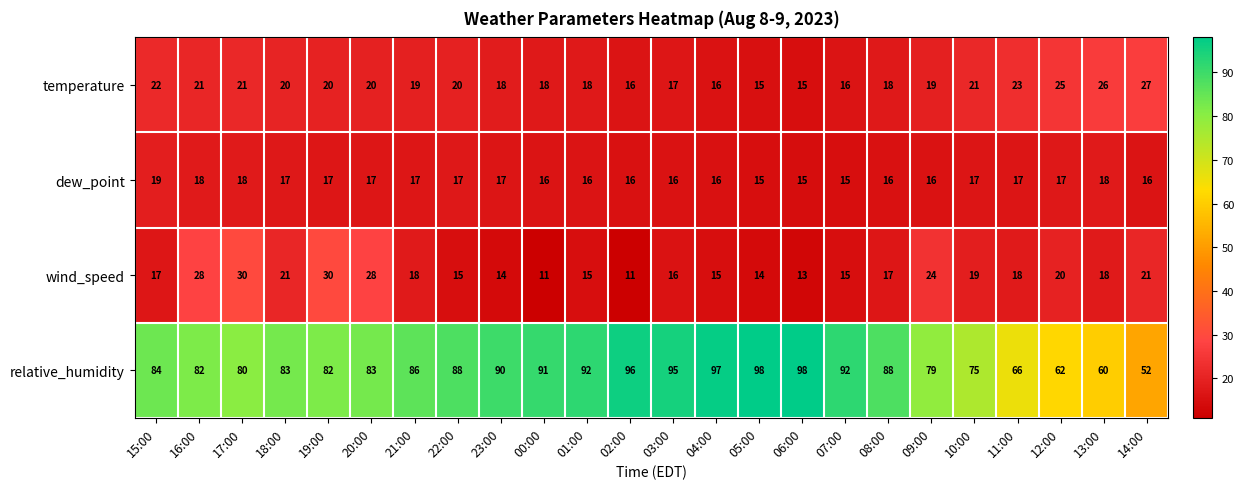

How many distinct data groups are displayed?

4